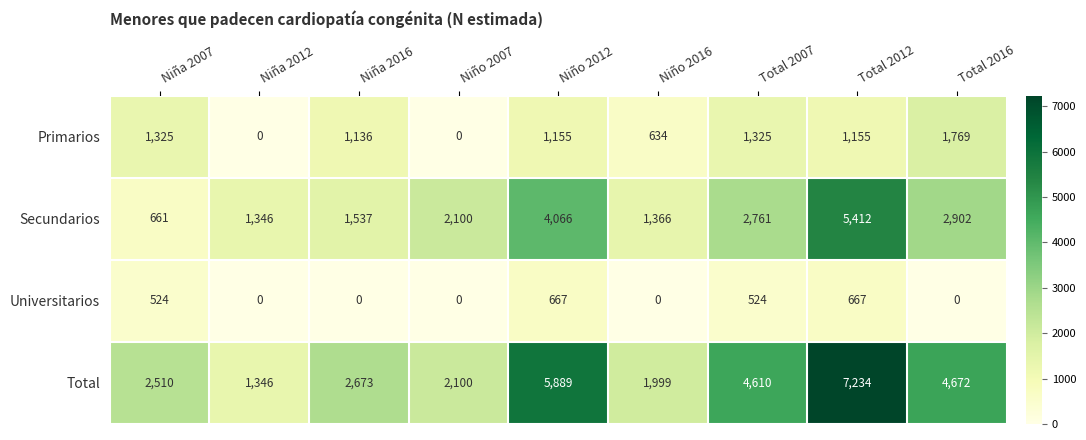

What is the total value across all series at Niña 2012?

2692